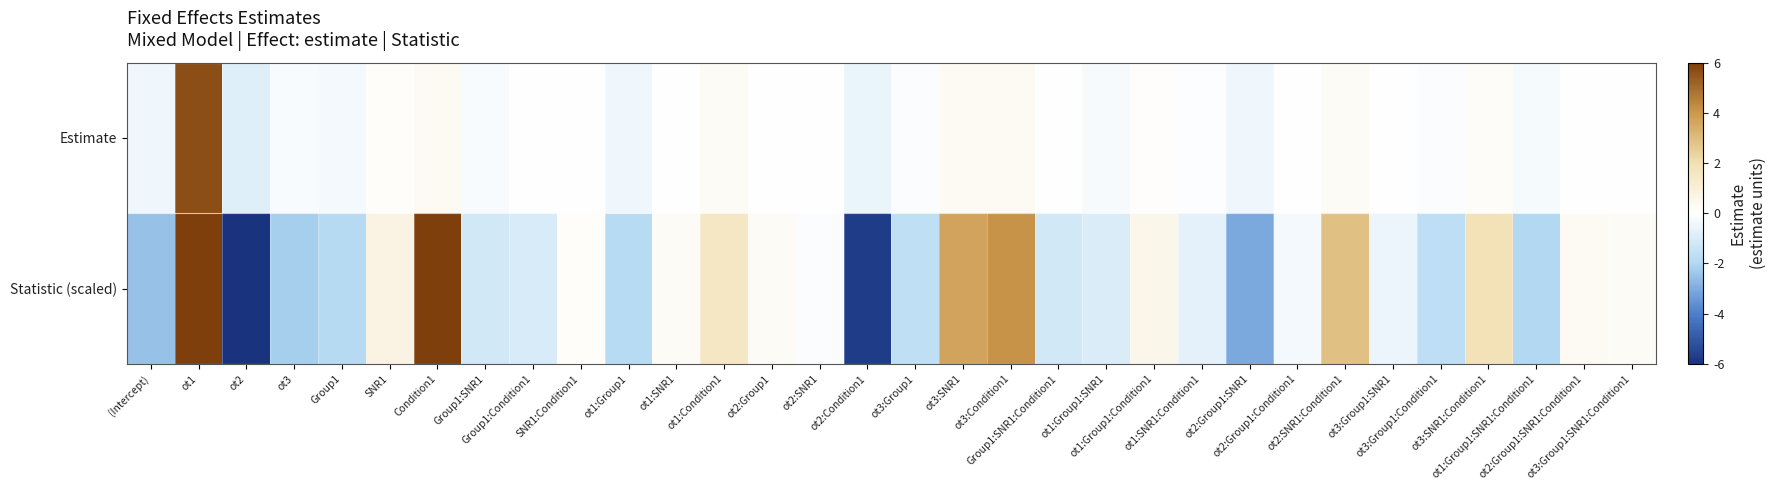

Rank the series by their maximum value, from lowest to highest.

Estimate, Statistic (scaled)